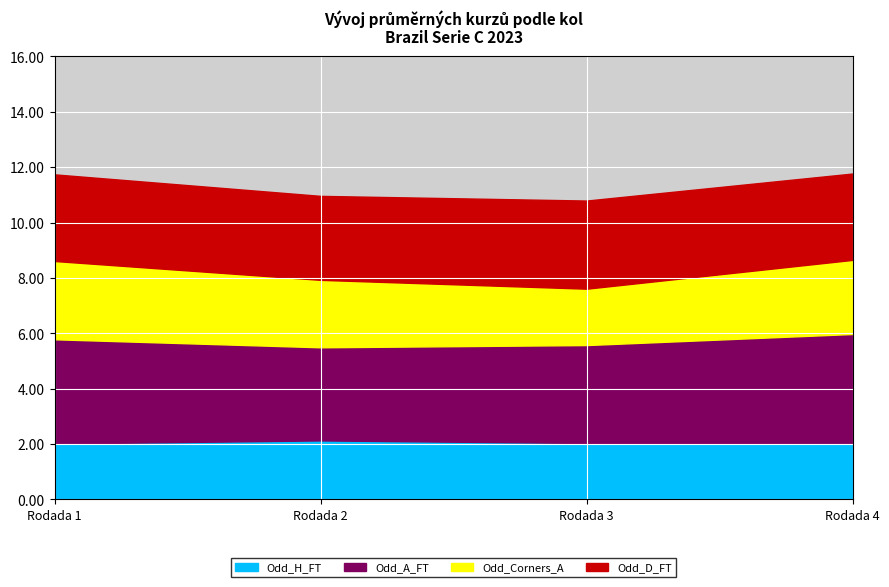

What is the minimum value for Odd_H_FT?

2.0